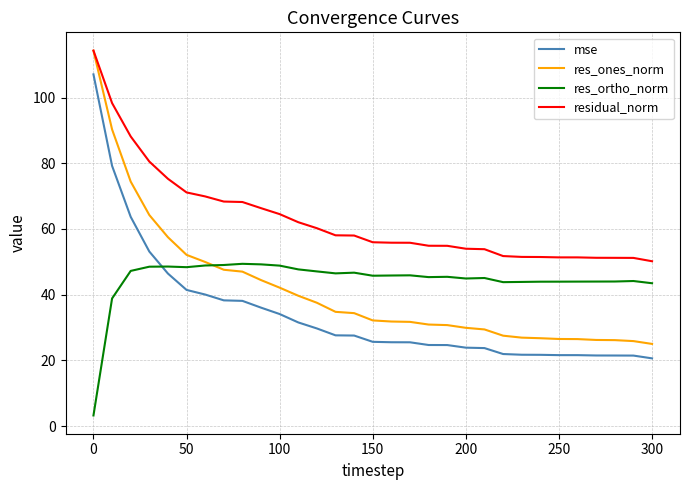

Which series has the largest total across all categories?

residual_norm